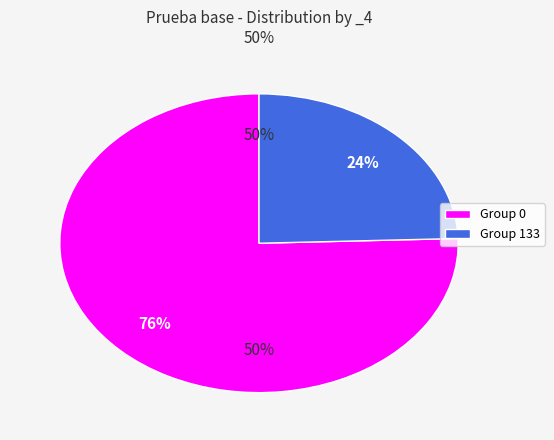

Which slice is the smallest?

133